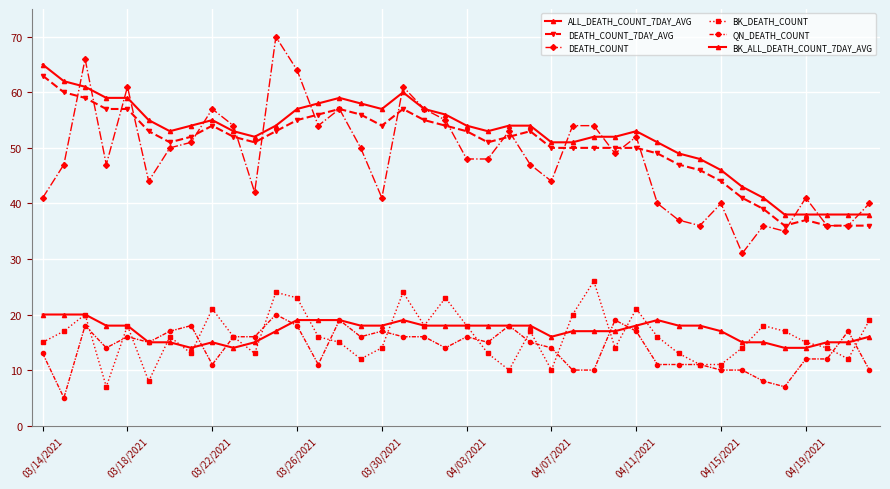

How many lines are shown in the chart?

6